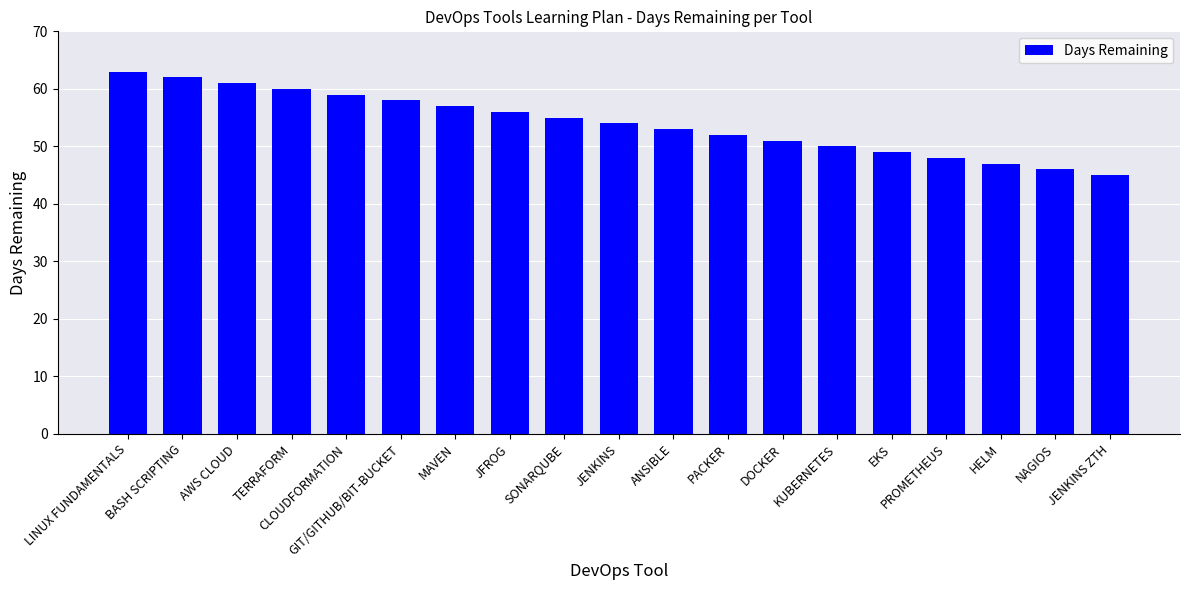

Which category has the highest value across all series?

LINUX FUNDAMENTALS